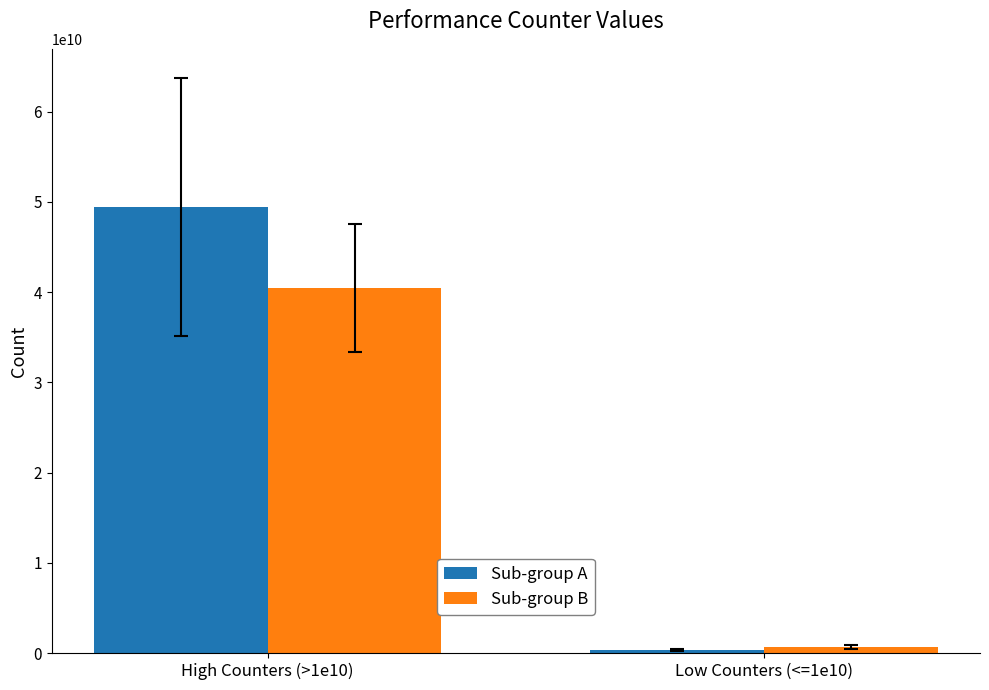

At which label does Sub-group B reach its minimum?

Low Counters (<=1e10)